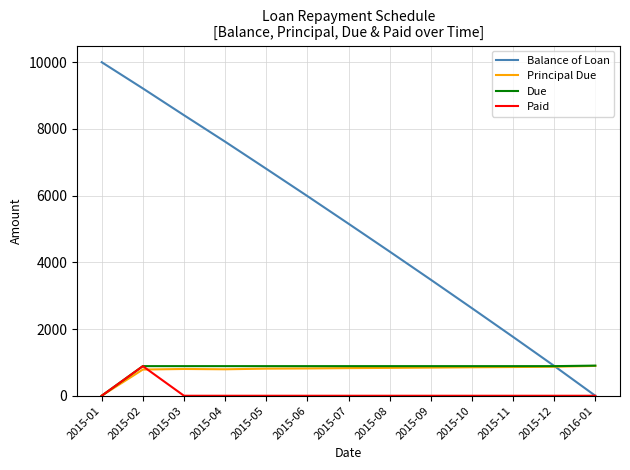

What position from the left is 2015-09?

9